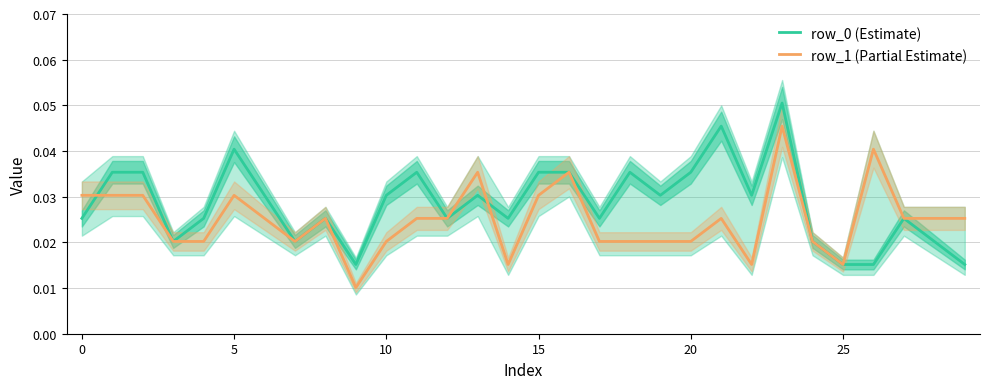

How many interior local valleys does the row_0 (Estimate) series have?

8